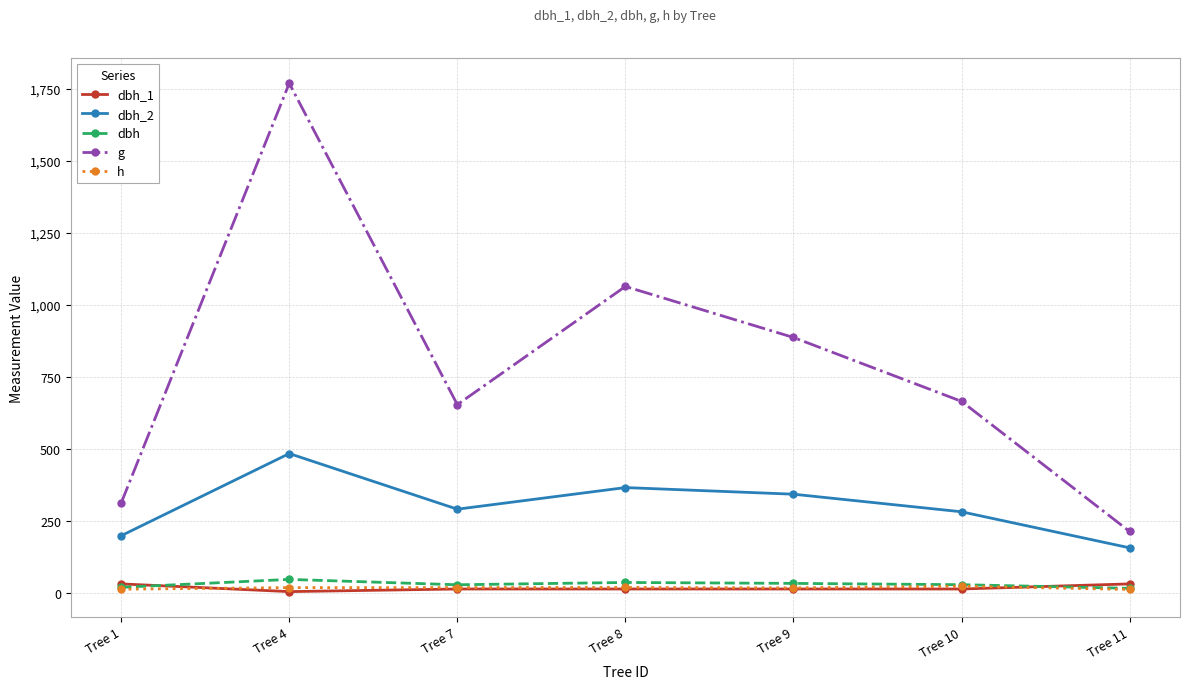

Where is the first local minimum for dbh_2?

Tree 7